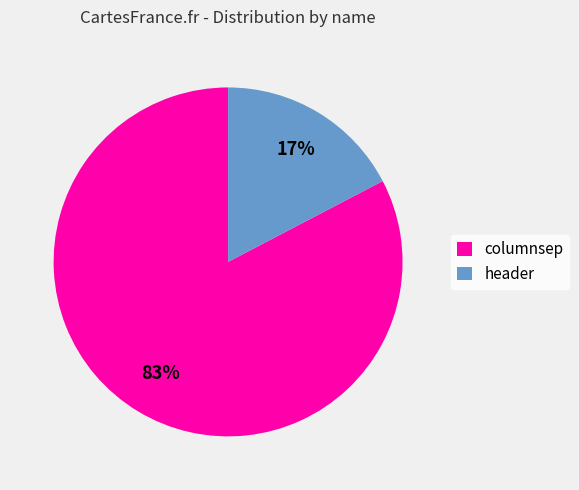

Which slice is the largest?

columnsep